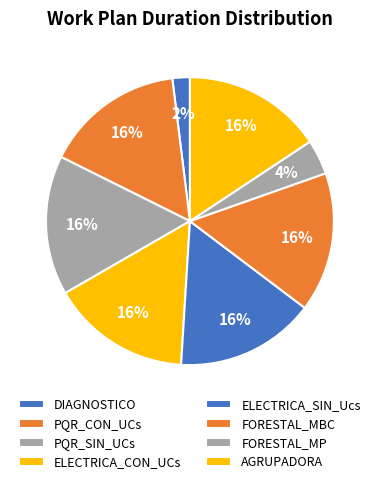

Is there a majority slice in this chart?

No